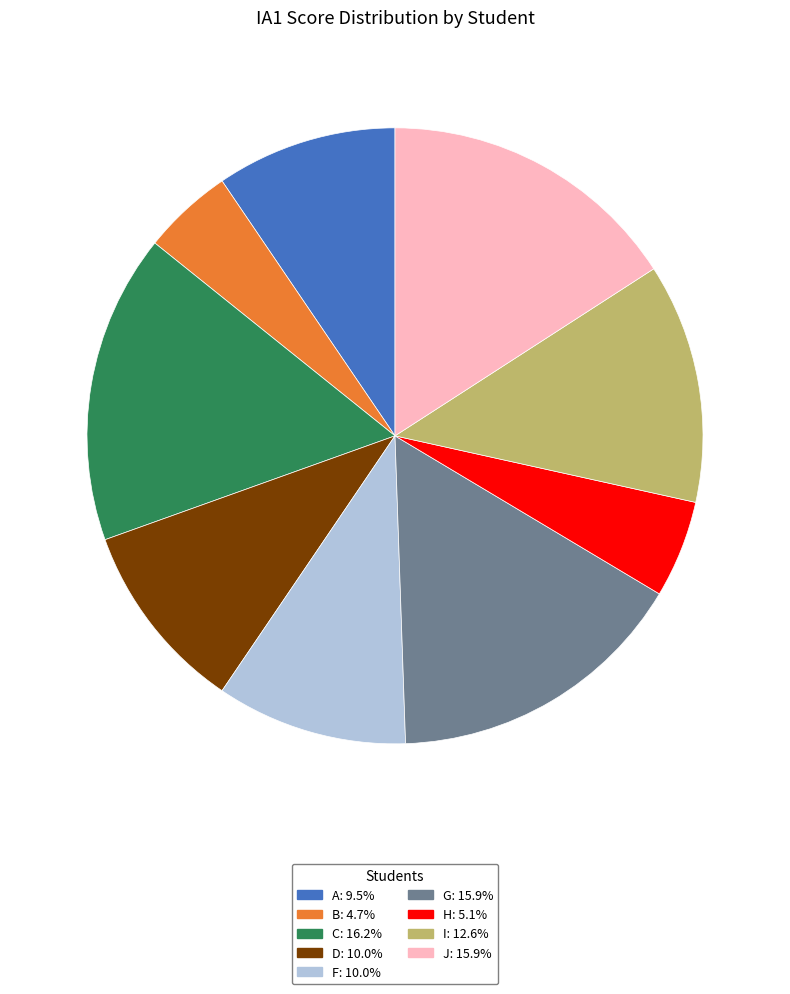

How many slices are in this pie chart?

9